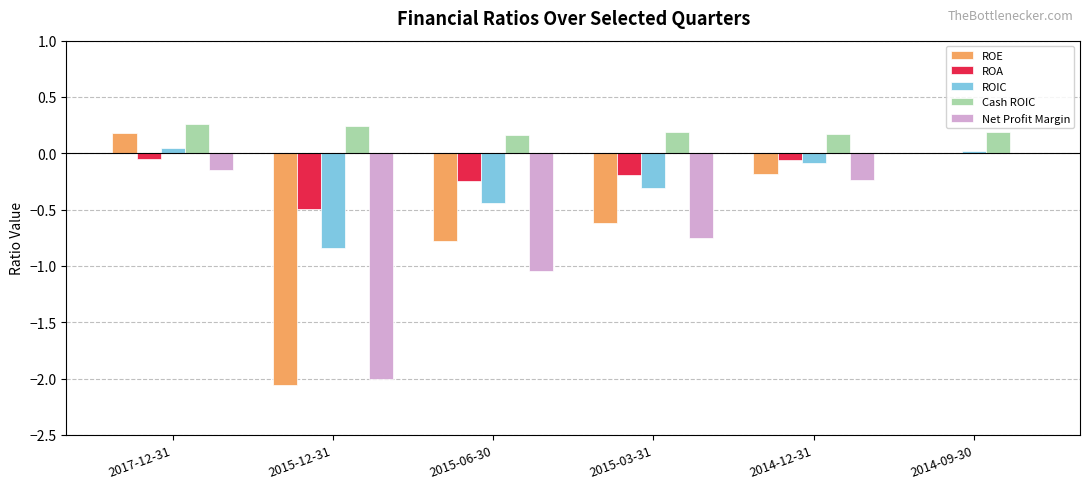

How many values in the ROIC series exceed 0?

2